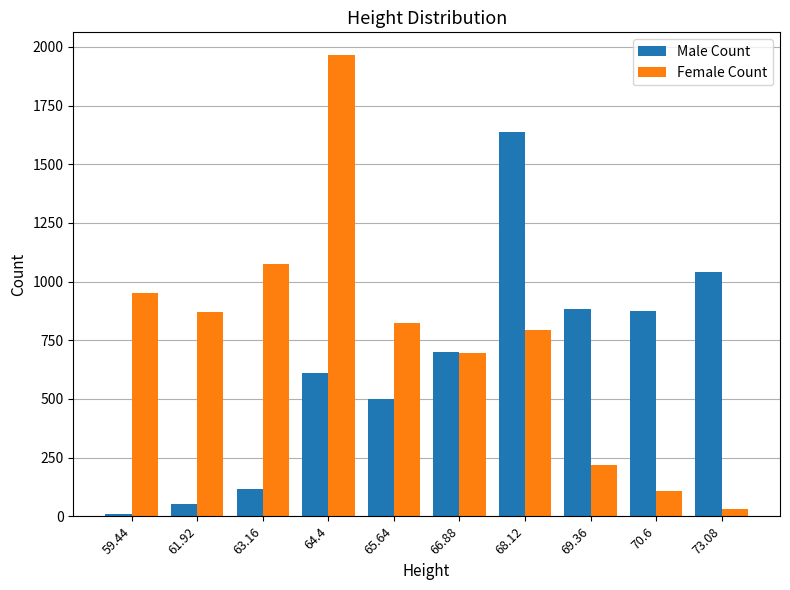

How many bars are there in each group?

2